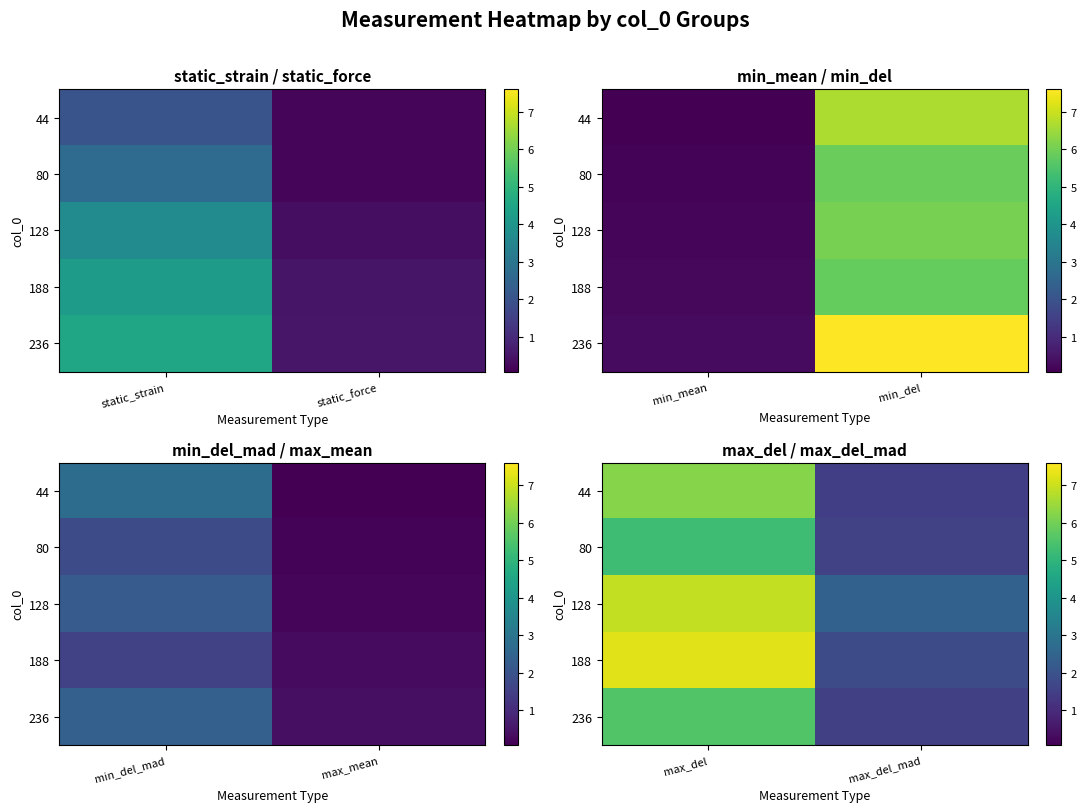

At how many categories does at least one series exceed 6?

1